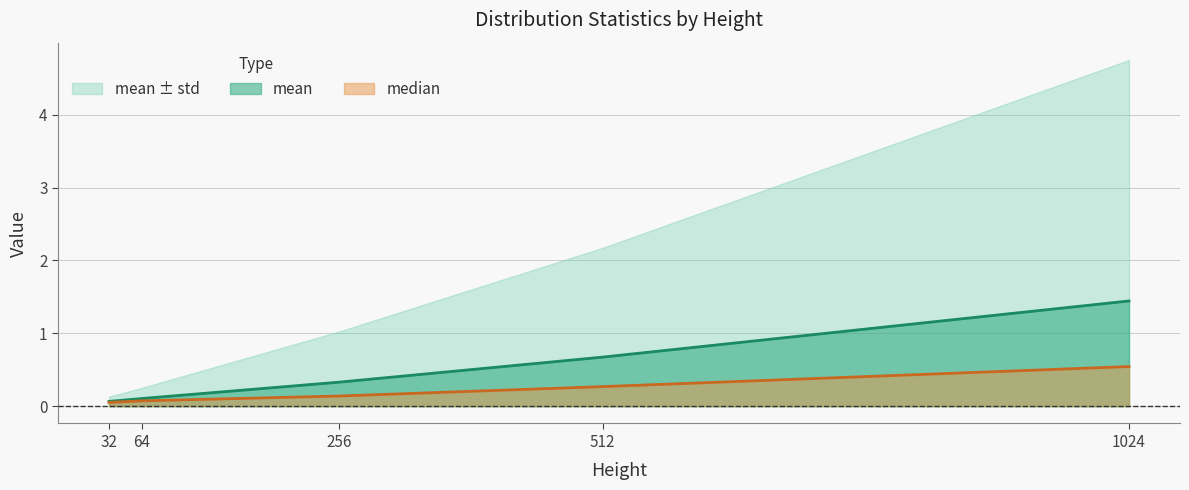

True or false: median and mean cross at least once.

False